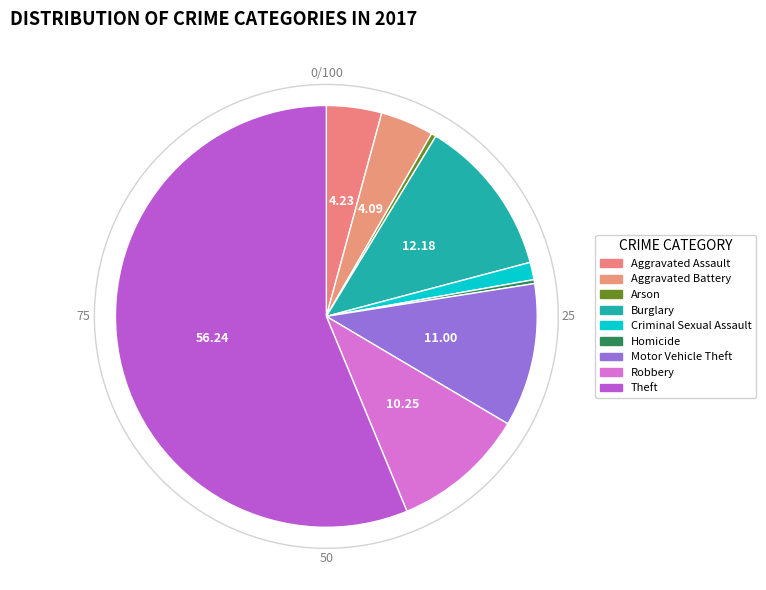

How many slices are in this pie chart?

9